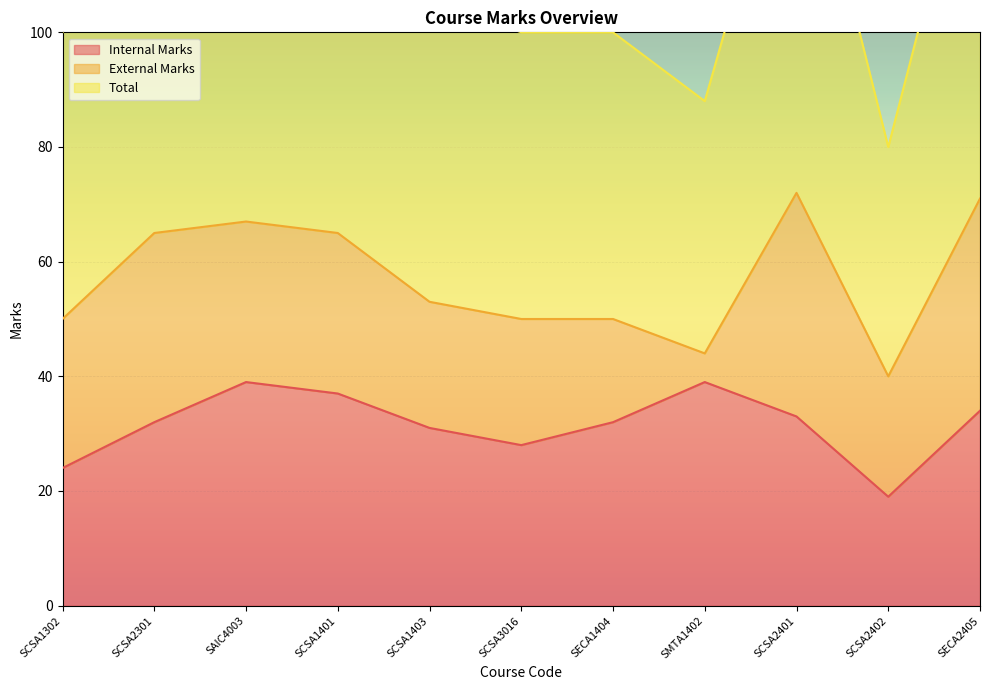

What is the label of the 4th point from the right?

SMTA1402